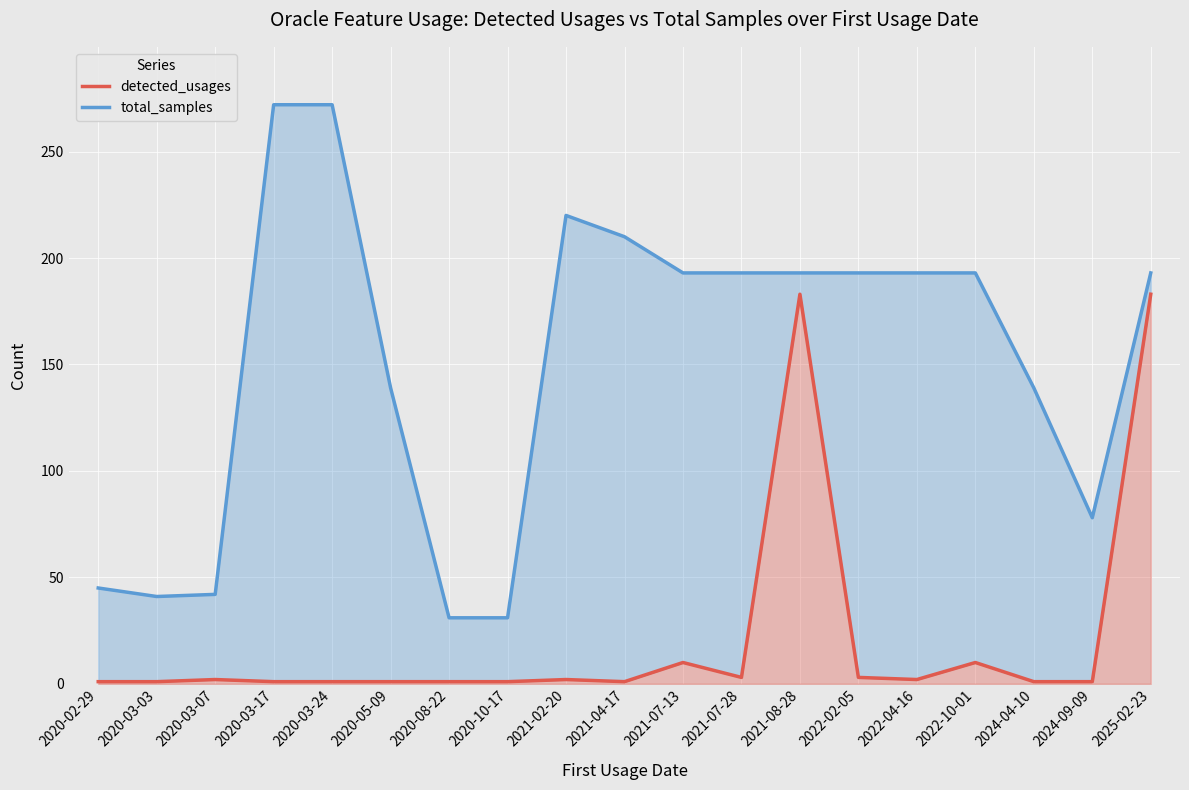

The detected_usages series shows 4 at 2020-03-07. True or false?

False